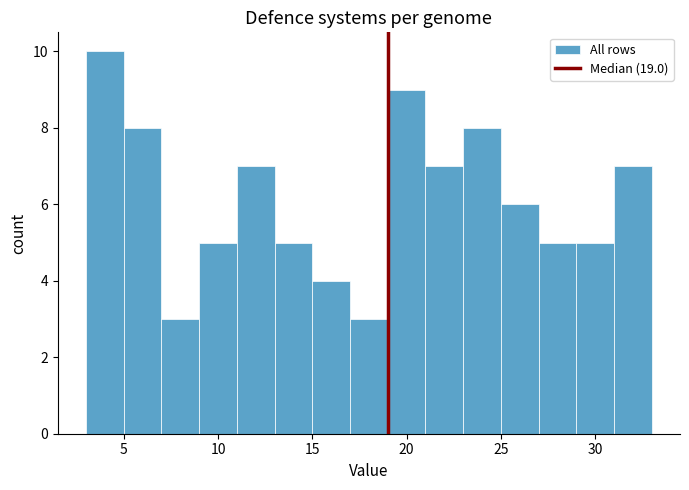

Reading left to right, transcribe this chart: for each bar, give the range it covers on the x-axis and its height. The values are not printed on the chart, so give them approximately, as read against the axis.

3 to 5: 10
5 to 7: 8
7 to 9: 3
9 to 11: 5
11 to 13: 7
13 to 15: 5
15 to 17: 4
17 to 19: 3
19 to 21: 9
21 to 23: 7
23 to 25: 8
25 to 27: 6
27 to 29: 5
29 to 31: 5
31 to 33: 7